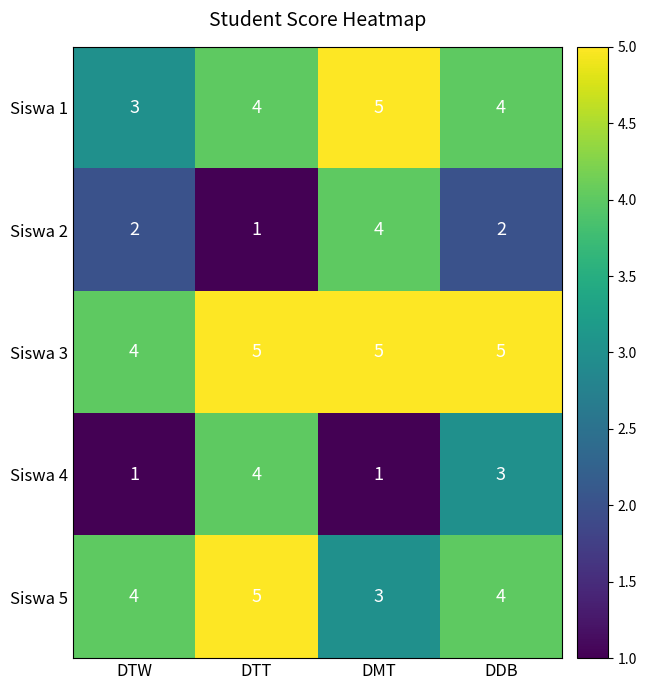

Reading right to left, transcribe all the data shown in this chart.

Siswa 1: DDB=4	DMT=5	DTT=4	DTW=3
Siswa 2: DDB=2	DMT=4	DTT=1	DTW=2
Siswa 3: DDB=5	DMT=5	DTT=5	DTW=4
Siswa 4: DDB=3	DMT=1	DTT=4	DTW=1
Siswa 5: DDB=4	DMT=3	DTT=5	DTW=4